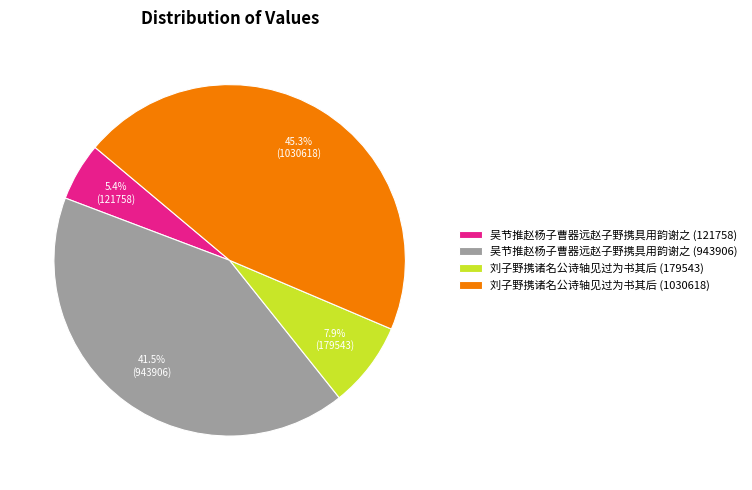

Do 吴节推赵杨子曹器远赵子野携具用韵谢之 (943906) and 刘子野携诸名公诗轴见过为书其后 (179543) together represent more than half of the pie?

No